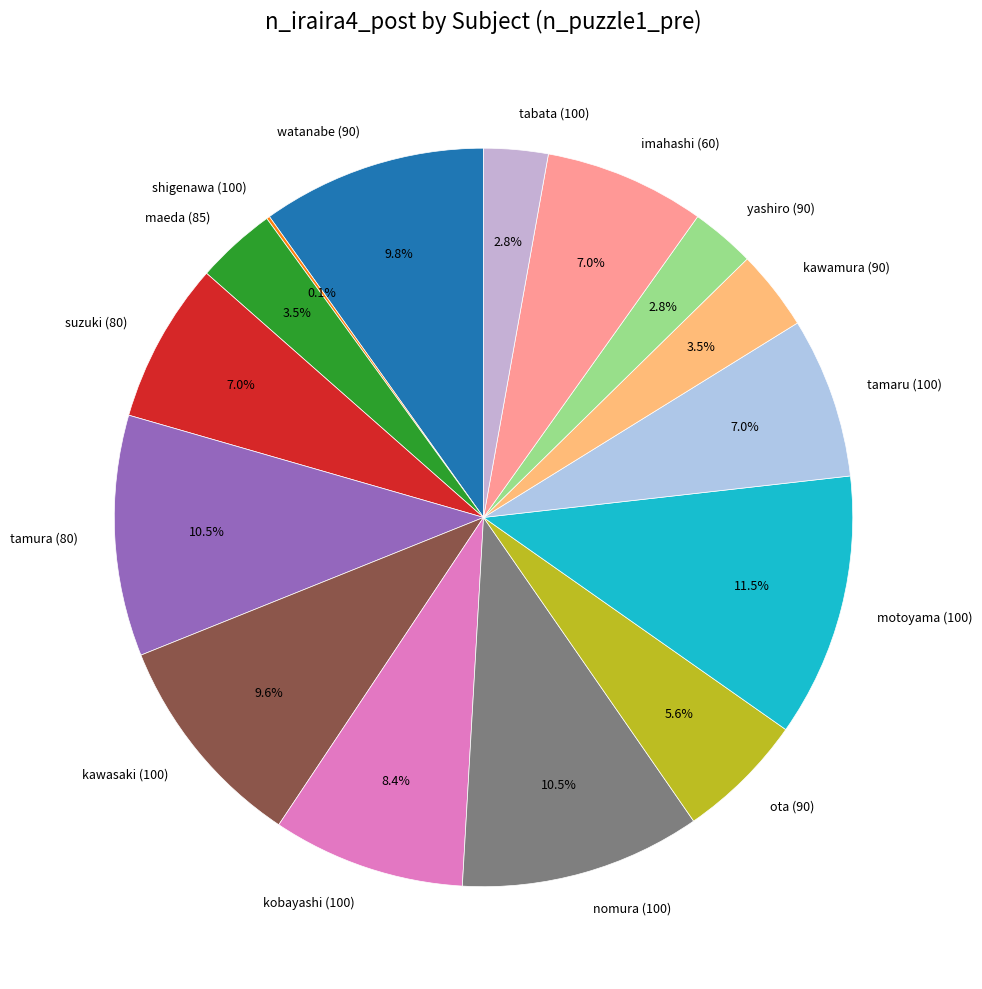

Approximately how many times larger is the value at tamaru (100) compared to watanabe (90)?

0.7